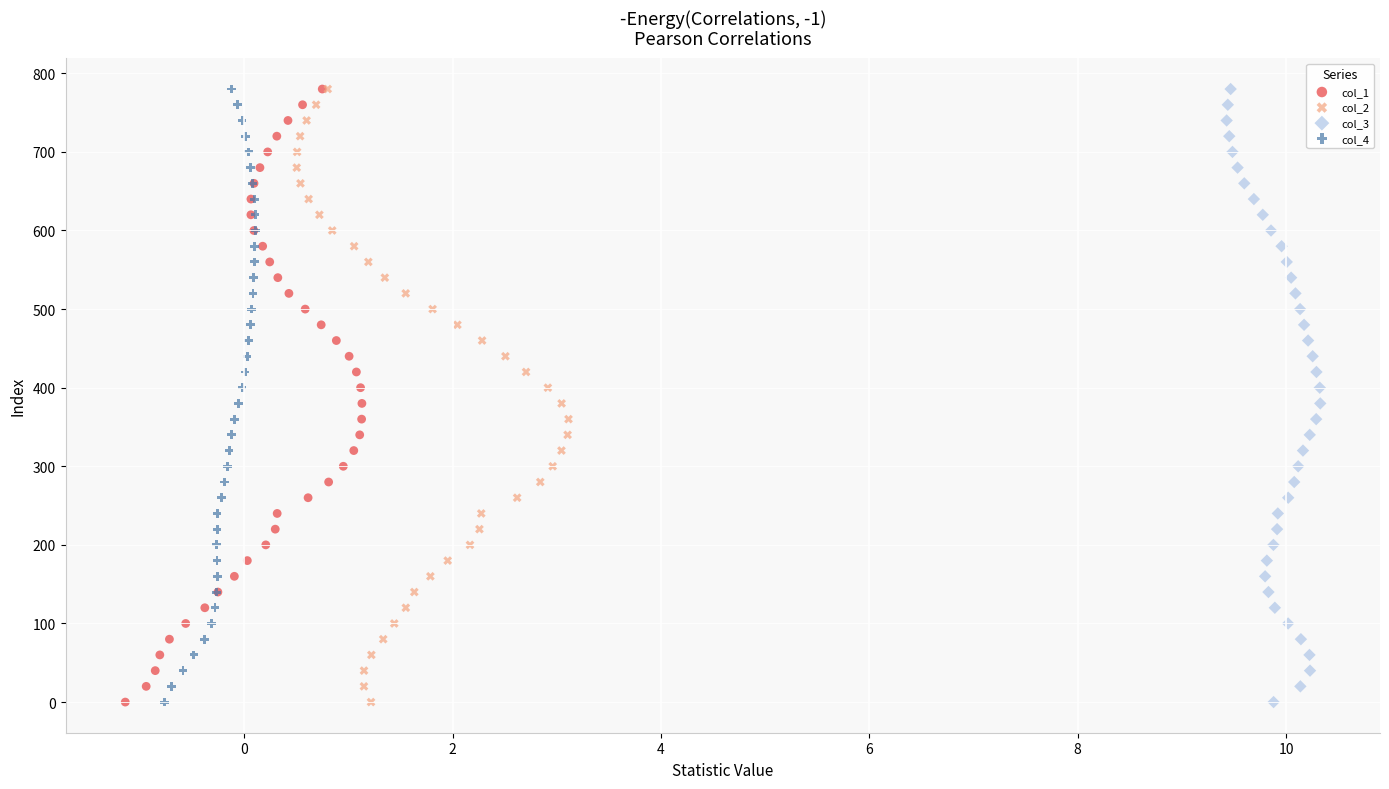

What are all the series names shown in the legend?

col_1, col_2, col_3, col_4